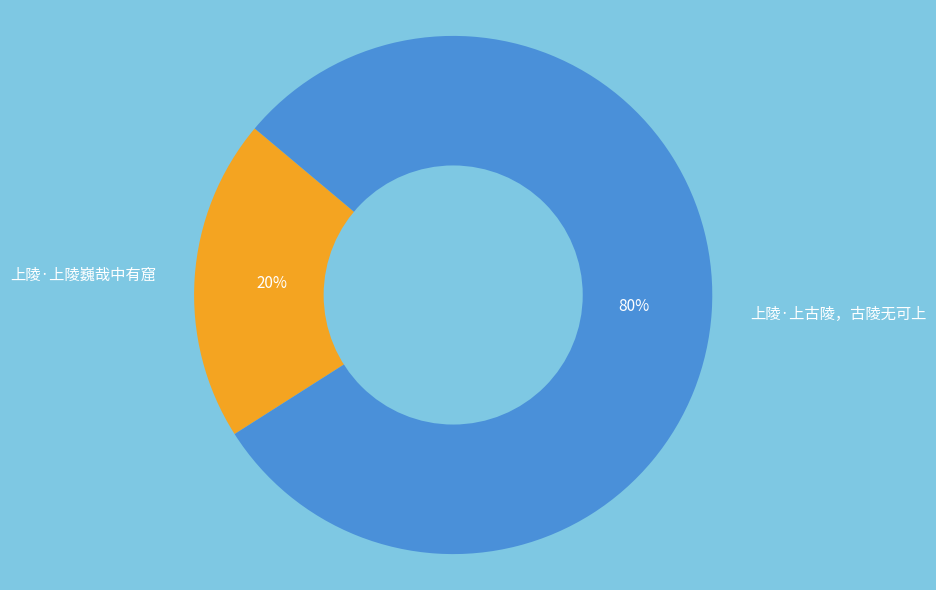

To the nearest percent, what is the average slice percentage?

50%